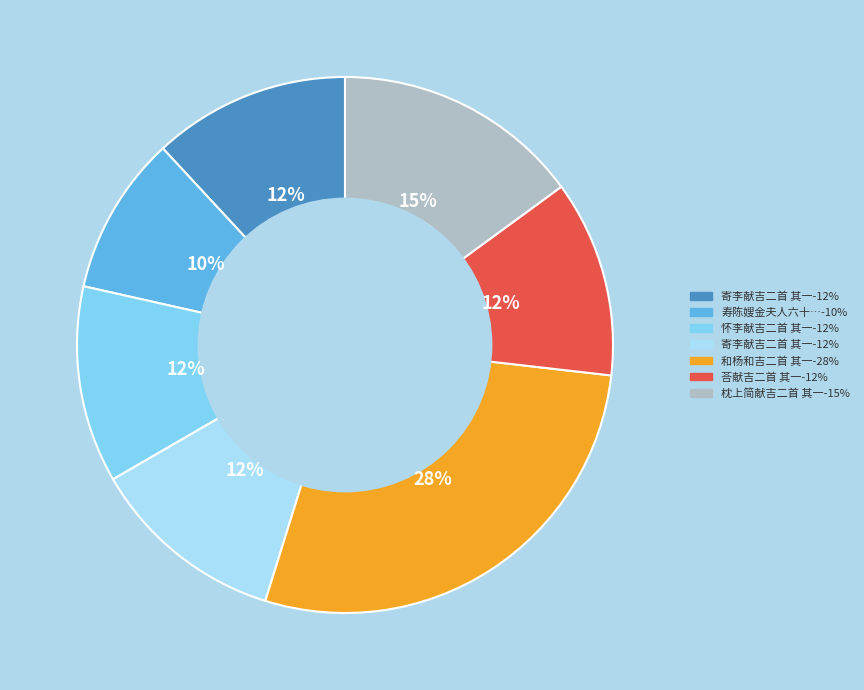

To the nearest percent, what is the average slice percentage?

14%